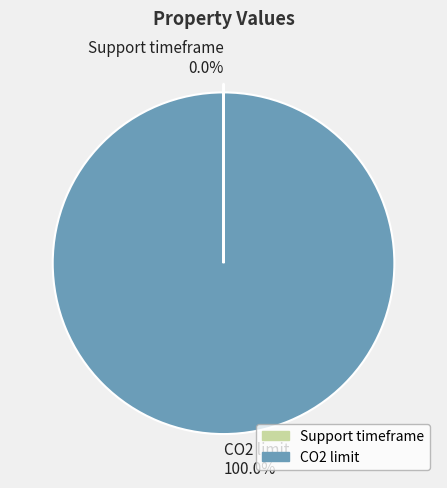

Is it true that CO2 limit is 100% of the pie?

True